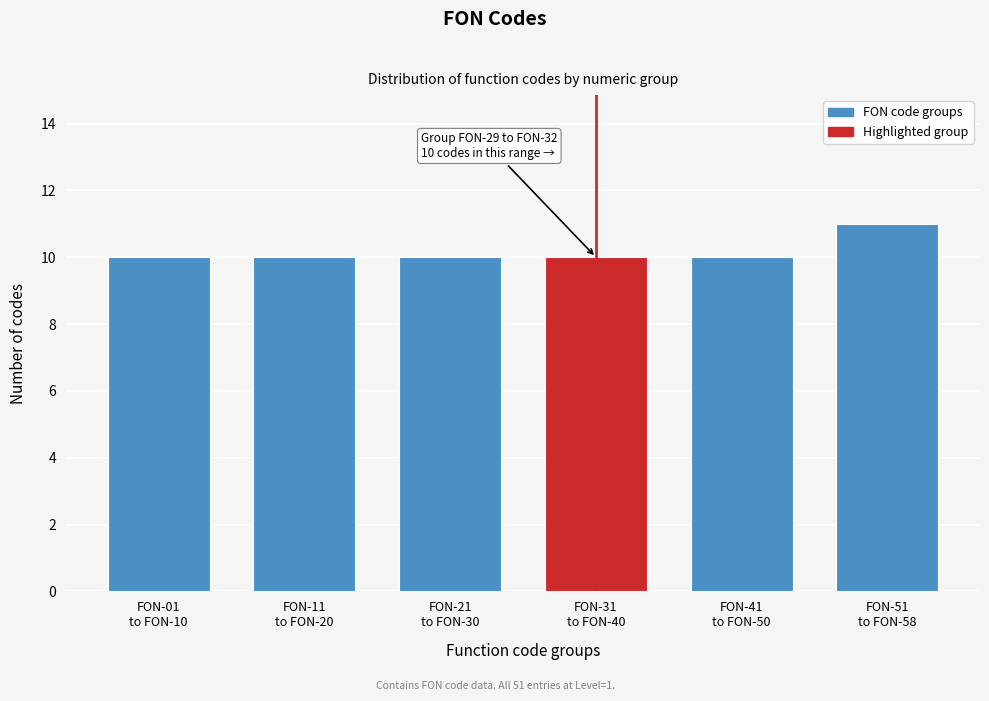

Reading right to left, transcribe all the data shown in this chart.

11	10	10	10	10	10